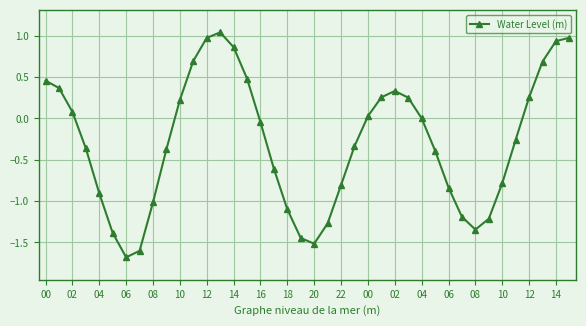

Count the number of data series in this chart.

1